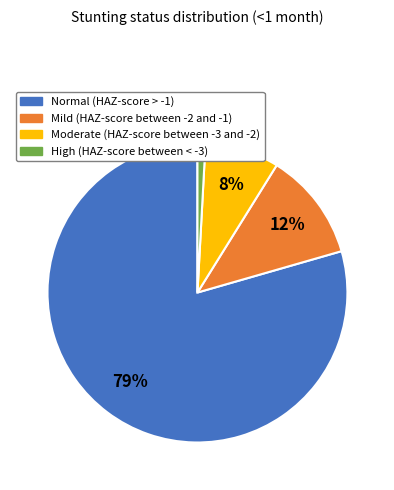

Rank the categories by value from lowest to highest.

High (HAZ-score between < -3), Moderate (HAZ-score between -3 and -2), Mild (HAZ-score between -2 and -1), Normal (HAZ-score > -1)